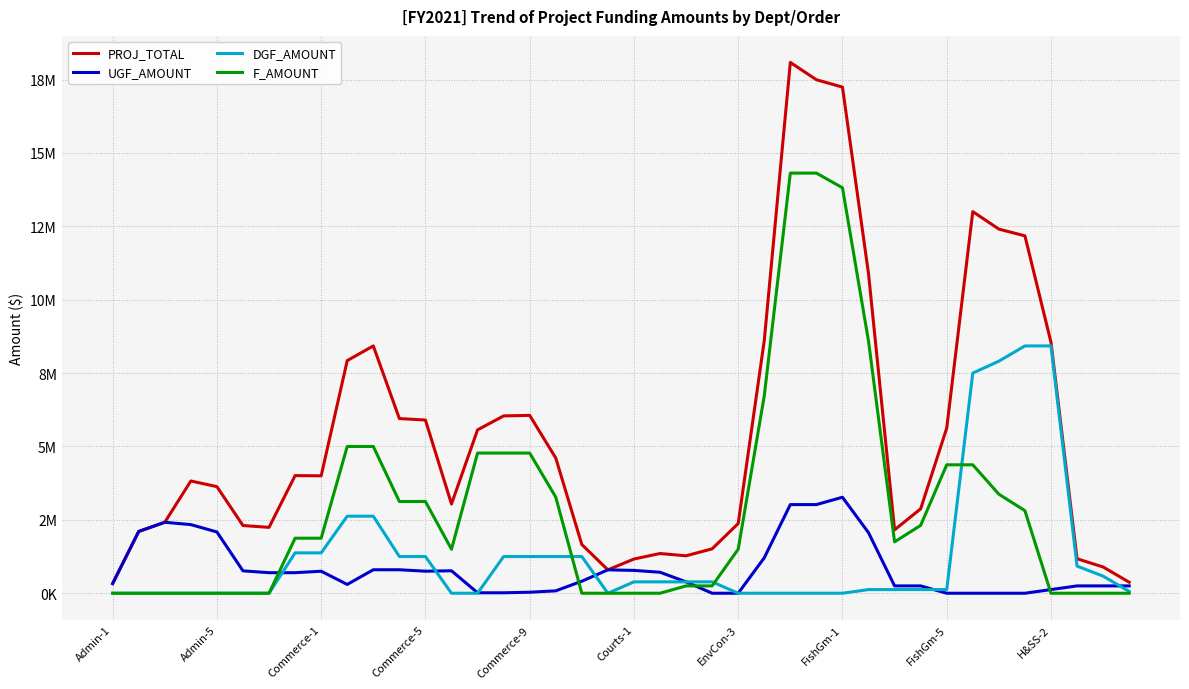

True or false: F_AMOUNT and DGF_AMOUNT cross at least once.

True